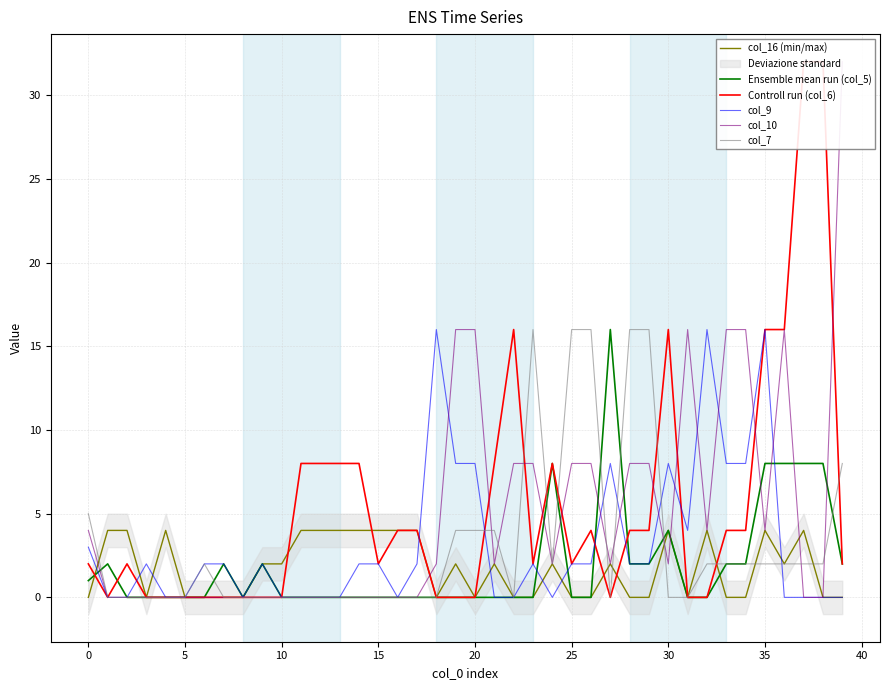

What is the label of the 11th point from the right?

29